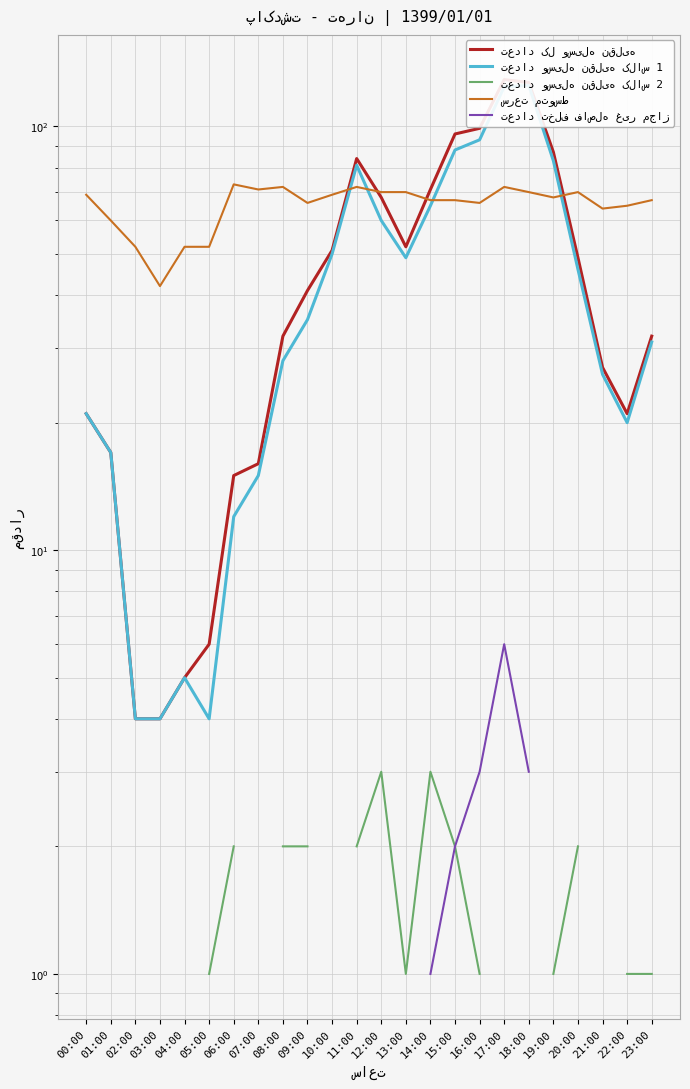

True or false: تعداد تخلف فاصله غیر مجاز and تعداد وسیله نقلیه کلاس 1 cross at least once.

False